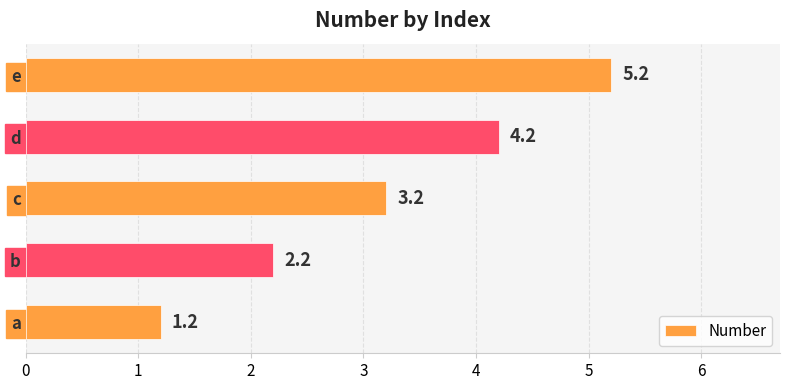

What is the sum of the values at c and b?

5.4